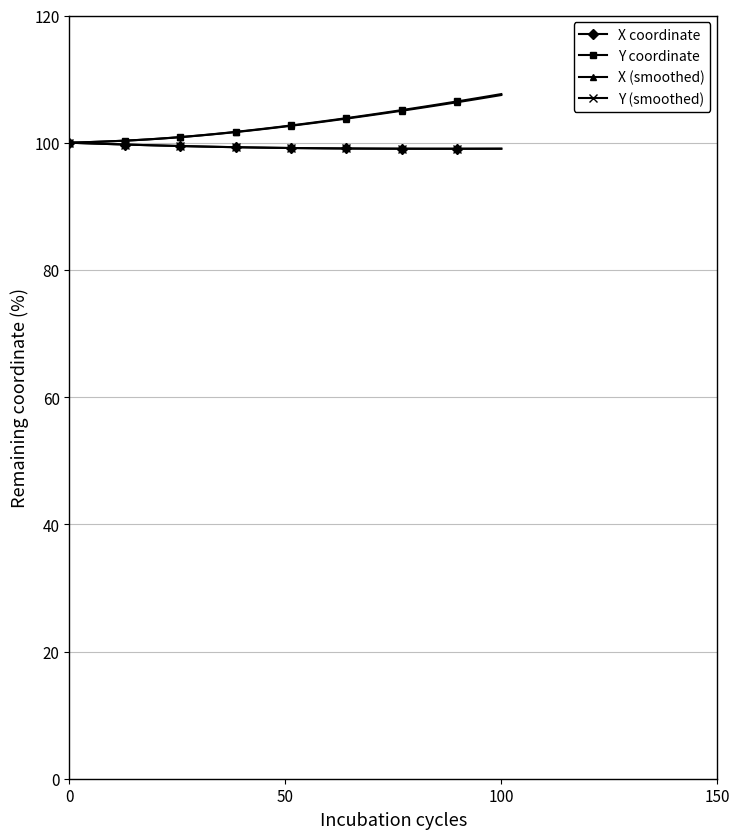

What is the maximum value for X coordinate?

100.0